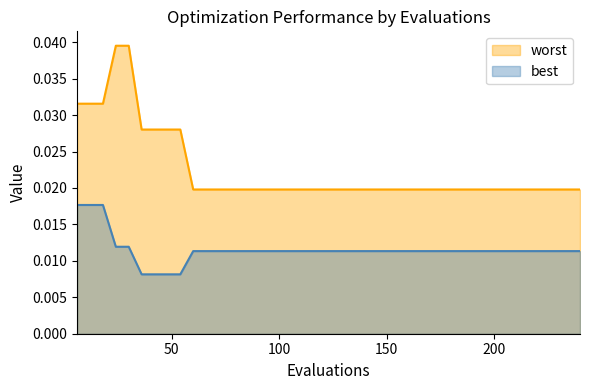

List the series in order of their overall mean, highest first.

worst, best